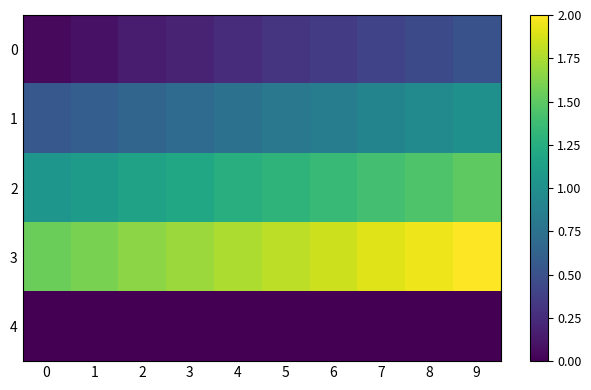

Which has a higher value, 1 or 2?

2